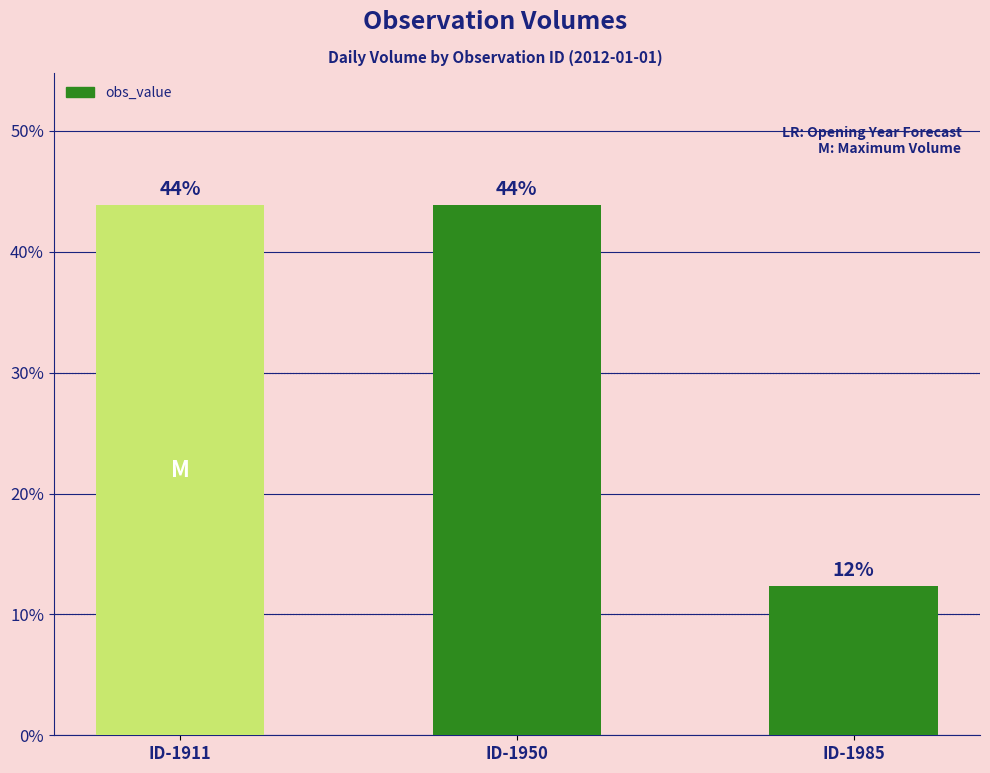

What is the difference between the maximum and minimum values?

31.5